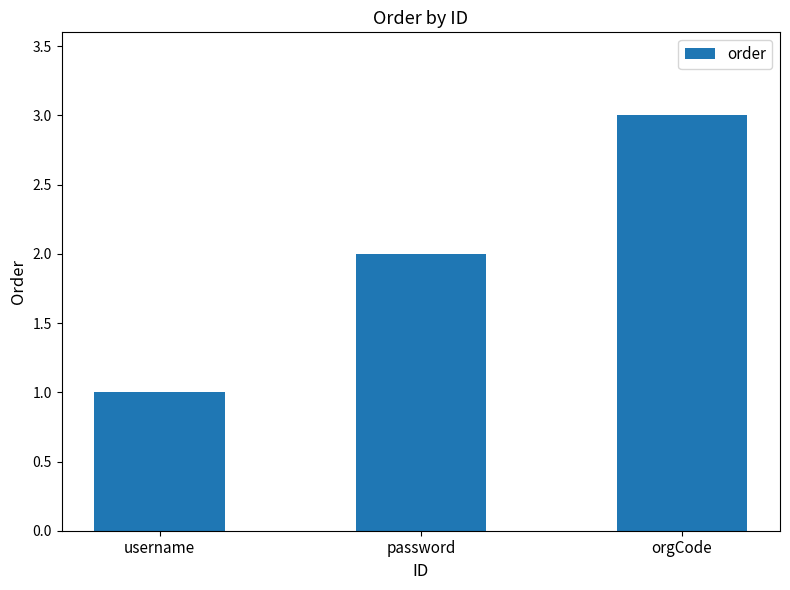

Is it true that the value at orgCode is 3?

True